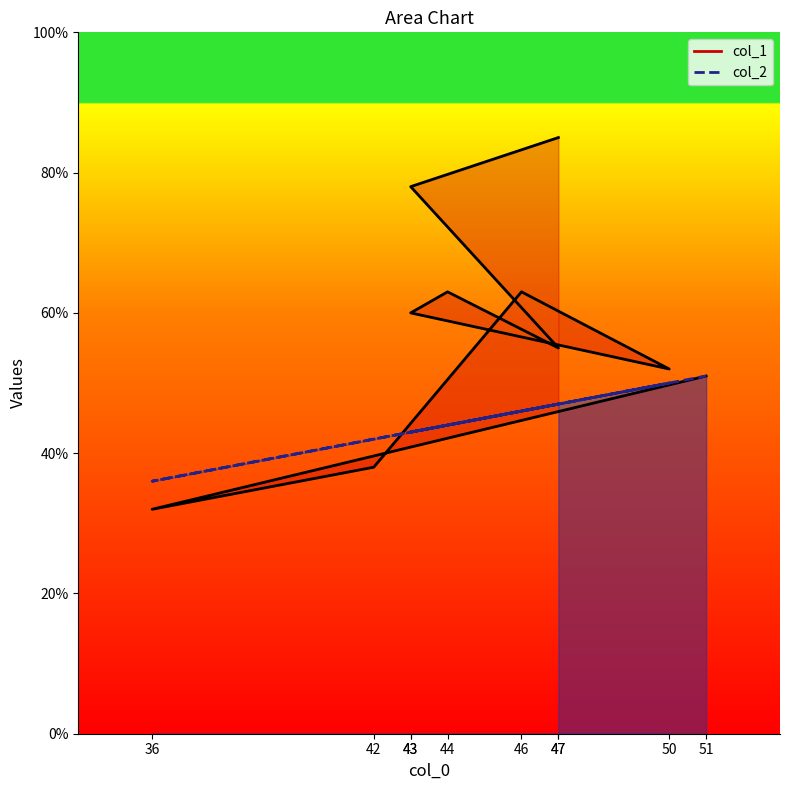

What is the total value across all series at 47?

132